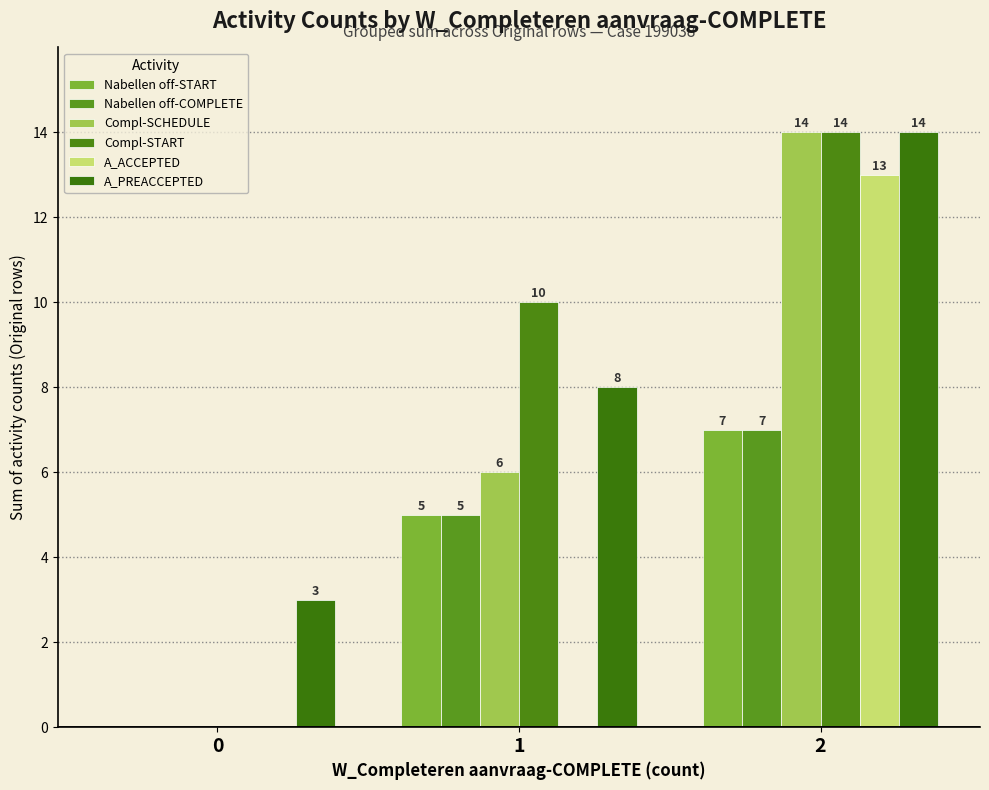

What is the value of the Nabellen off-START bar at the 3rd from the left?

7